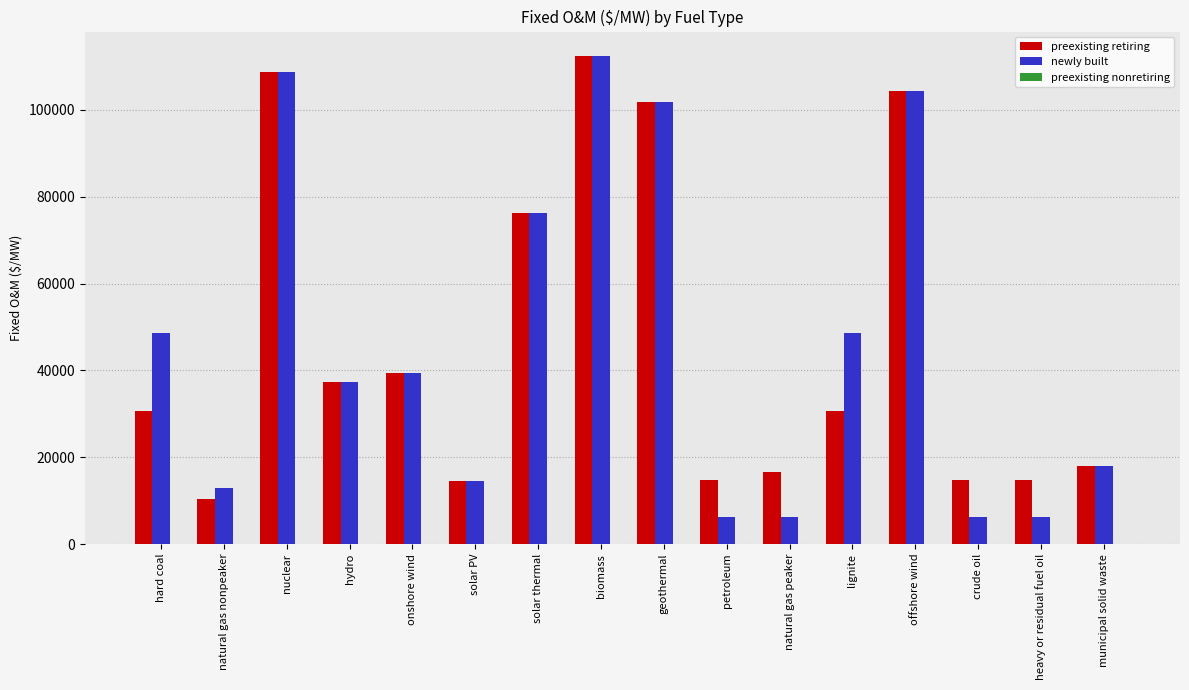

At which category is the sum across all series the highest?

biomass